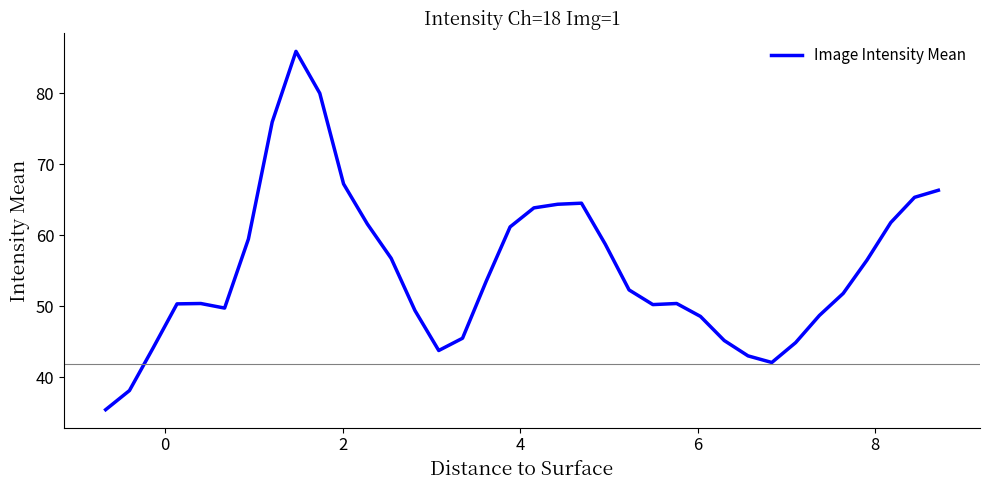

What is the greatest value displayed?

85.9